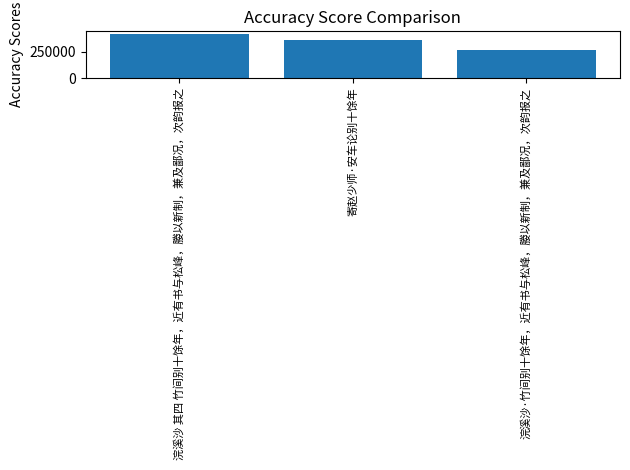

What is the label of the 3rd bar from the left?

浣溪沙·竹间别十馀年，近有书与松峰，媵以新制，兼及鄙况，次韵报之